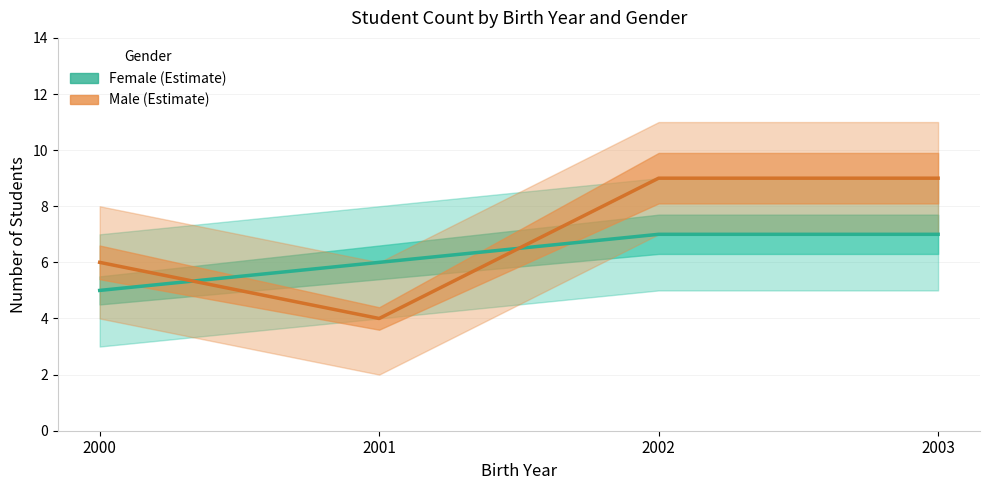

Which series has the largest total across all categories?

Male